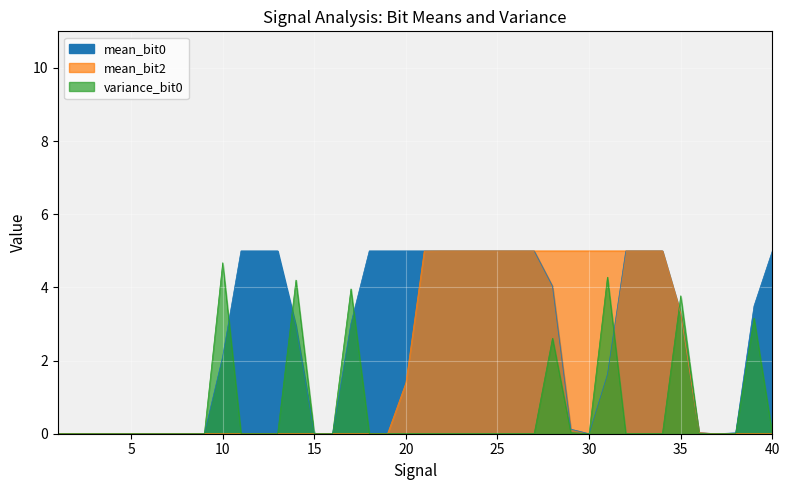

How many values in the mean_bit0 series are below 3?

19